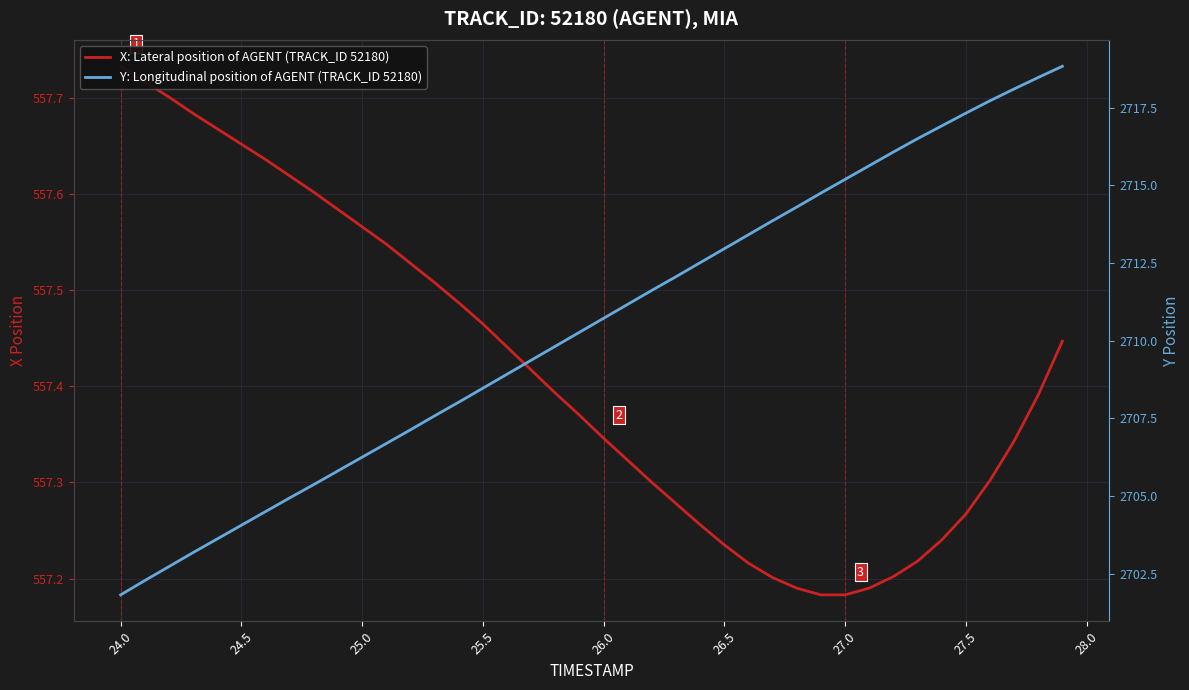

True or false: X: Lateral position of AGENT (TRACK_ID 52180) and Y: Longitudinal position of AGENT (TRACK_ID 52180) intersect in this chart.

False